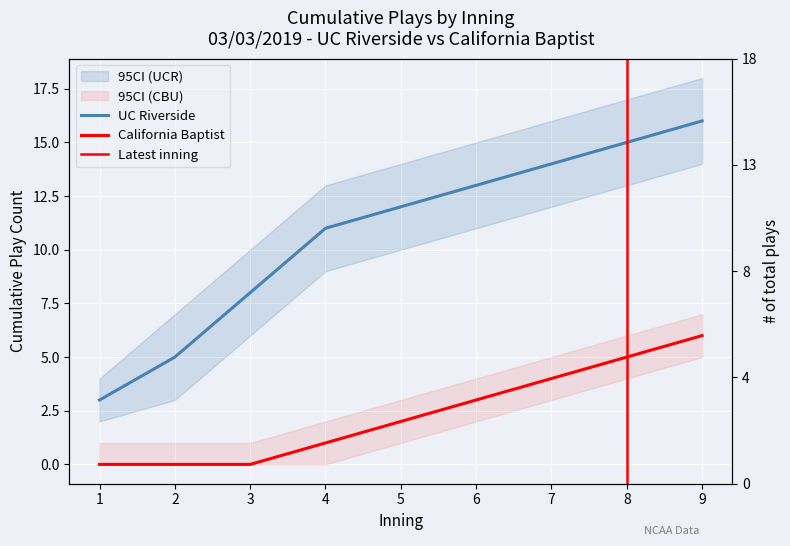

At how many categories does at least one series exceed 4?

8